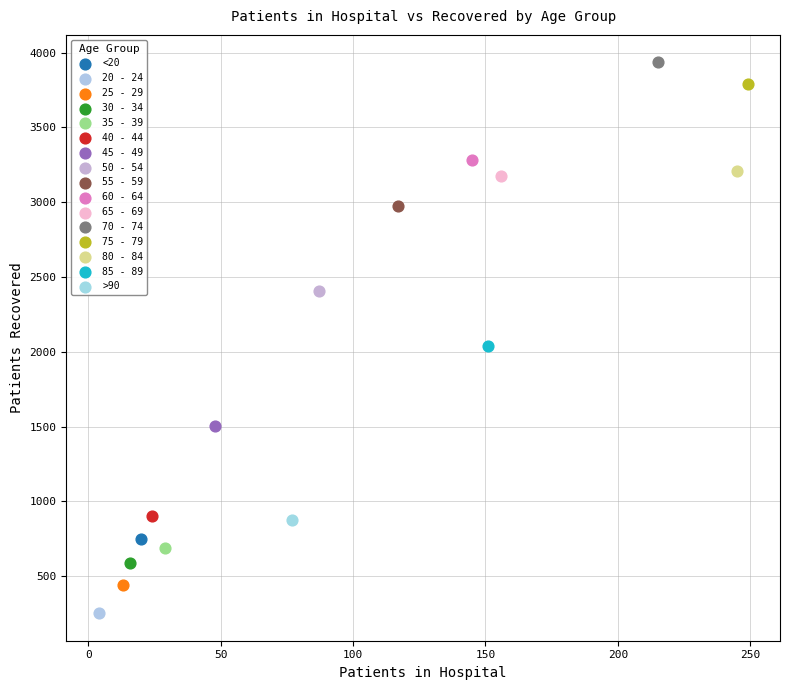

What are all the series names shown in the legend?

<20, 20 - 24, 25 - 29, 30 - 34, 35 - 39, 40 - 44, 45 - 49, 50 - 54, 55 - 59, 60 - 64, 65 - 69, 70 - 74, 75 - 79, 80 - 84, 85 - 89, >90